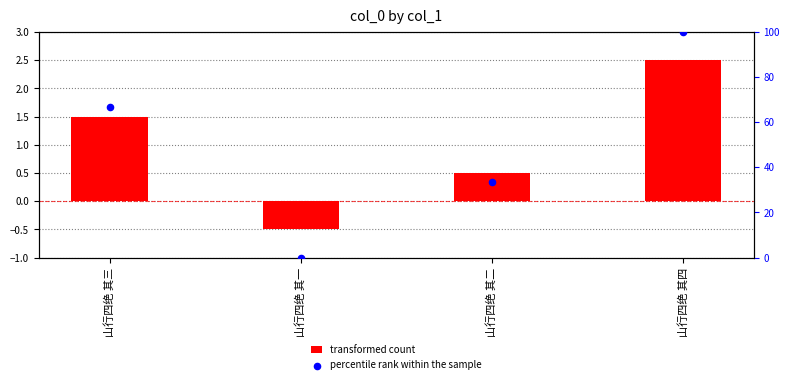

At how many categories does at least one series exceed 7?

3